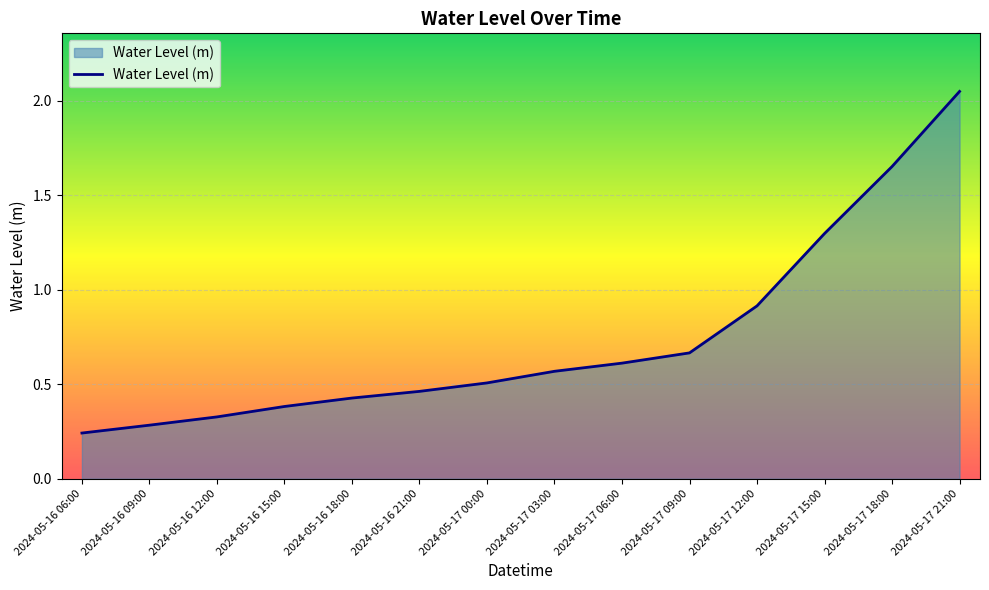

What position from the left is 2024-05-17 18:00?

13